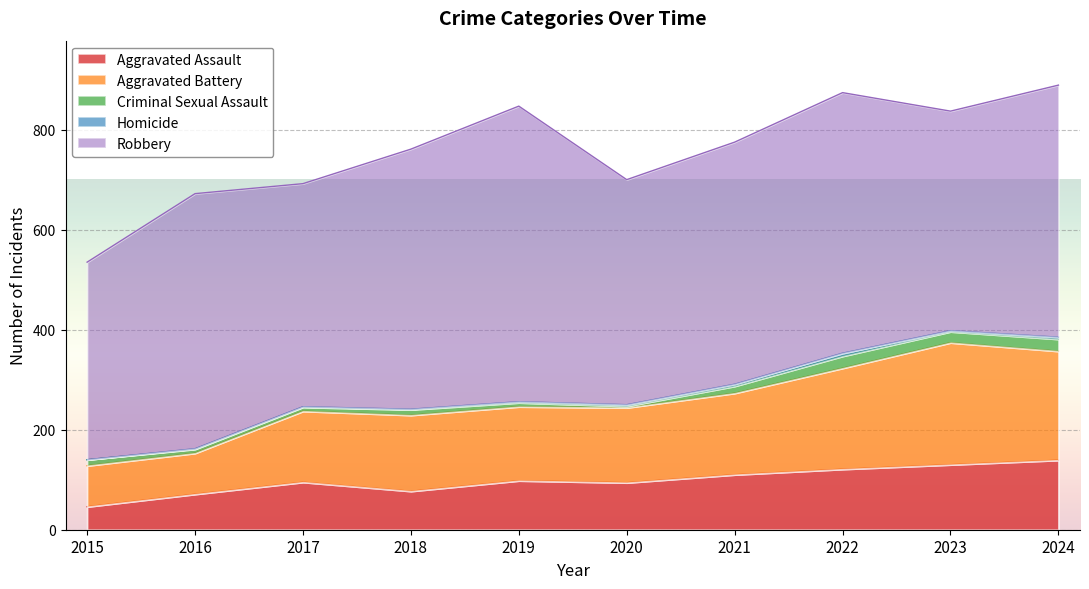

What is the sum of all Aggravated Assault values?

981